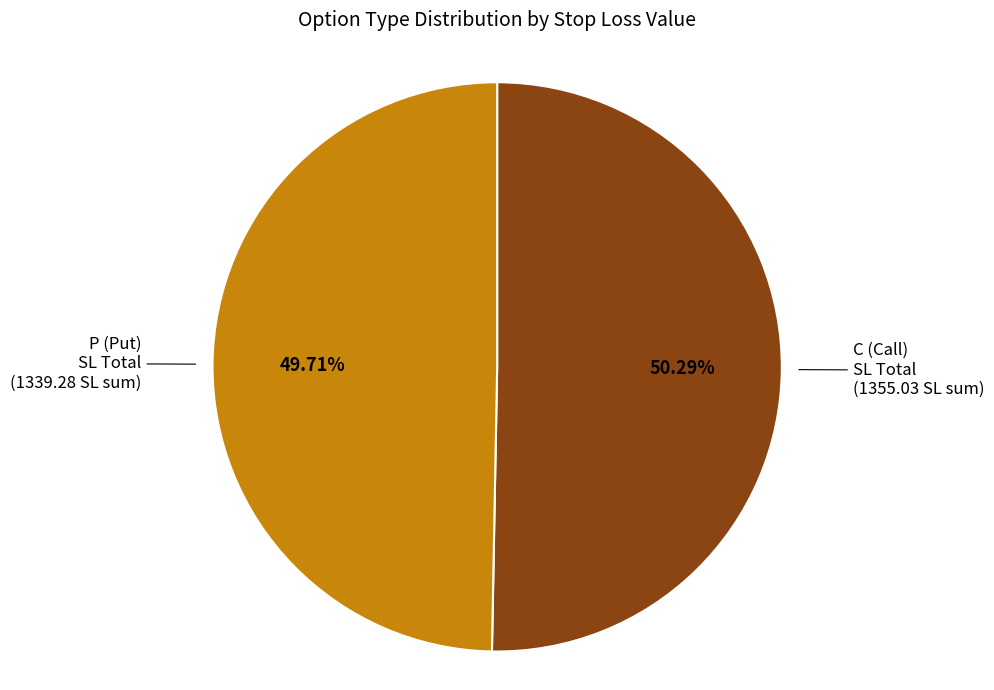

Rank the categories by value from highest to lowest.

C (Call), P (Put)